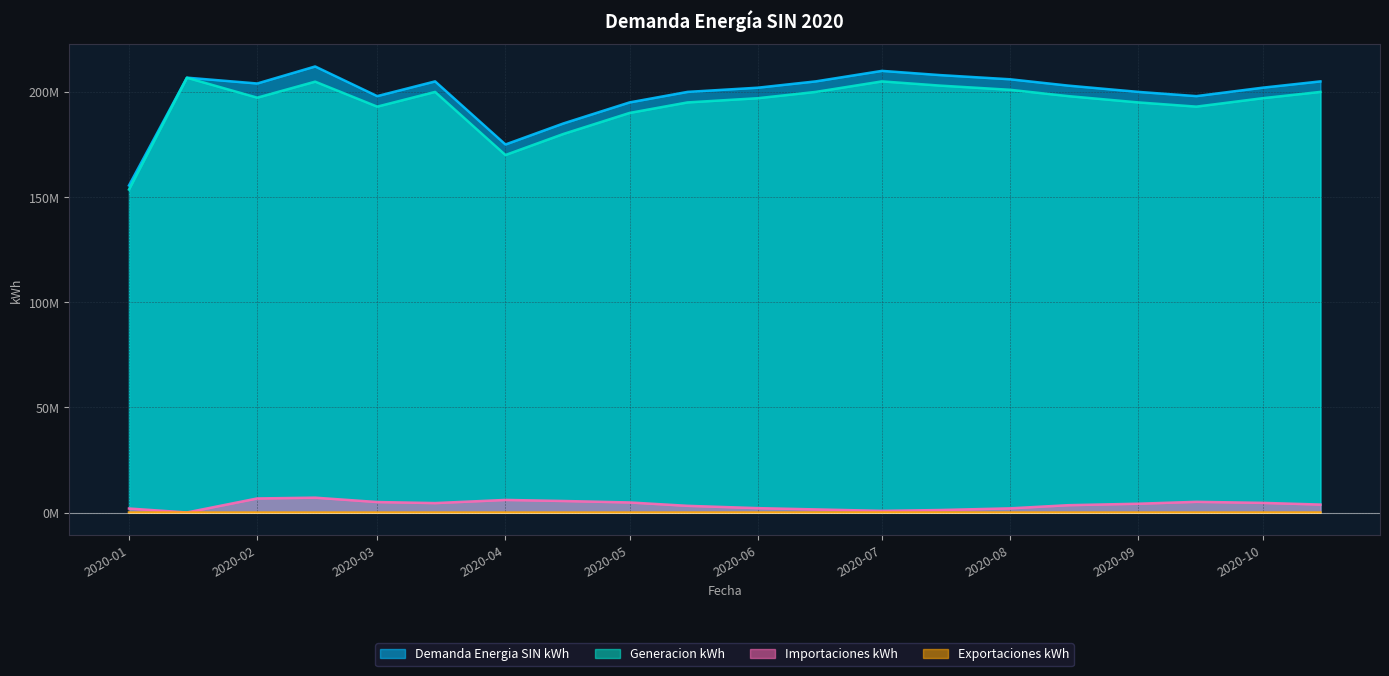

Is the value of Generacion kWh at 2020-08 greater than the value of Exportaciones kWh at 2020-01?

Yes